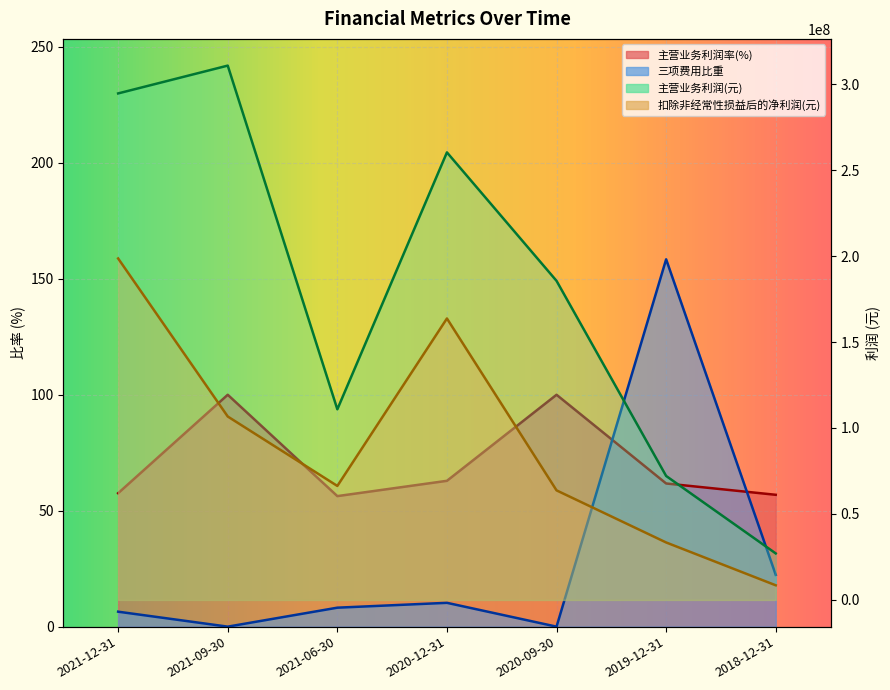

Which category has the lowest value in the 主营业务利润(元) series?

2018-12-31